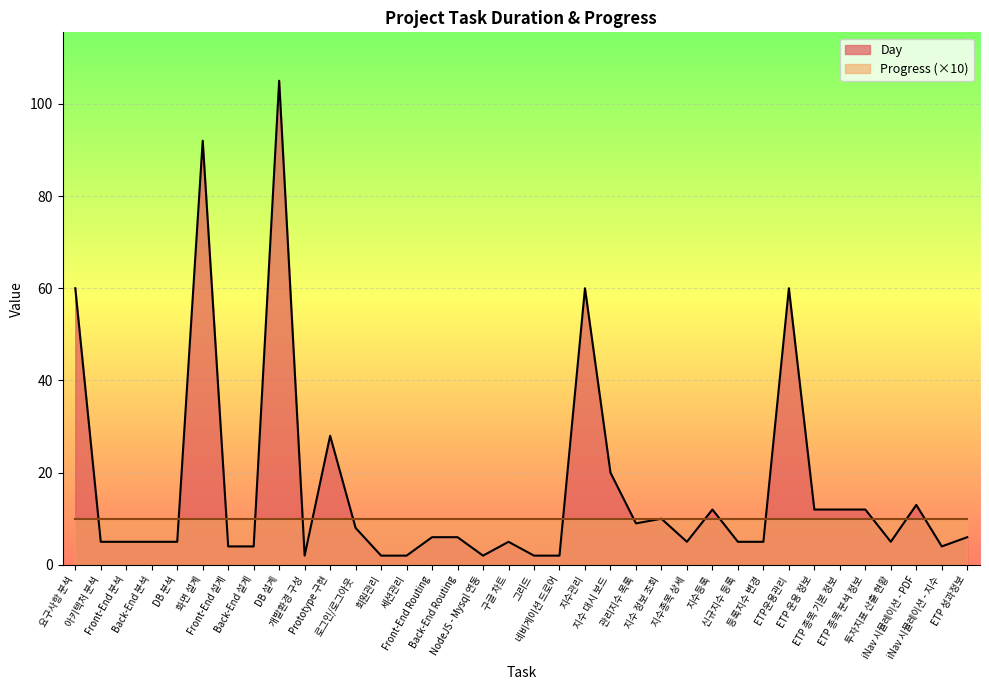

How many data points are above 6?

15